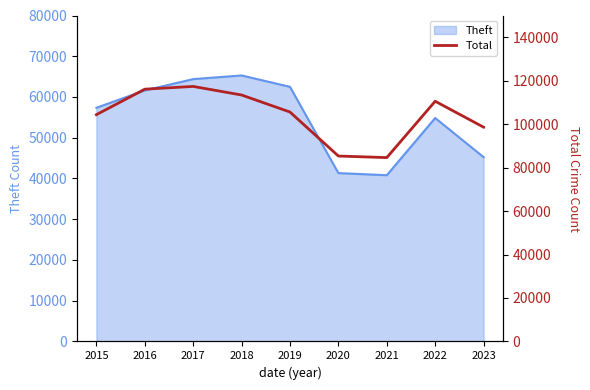

Reading left to right, what are all the values shown in this chart?

2015=104365	2016=116091	2017=117361	2018=113411	2019=105576	2020=85328	2021=84608	2022=110536	2023=98608